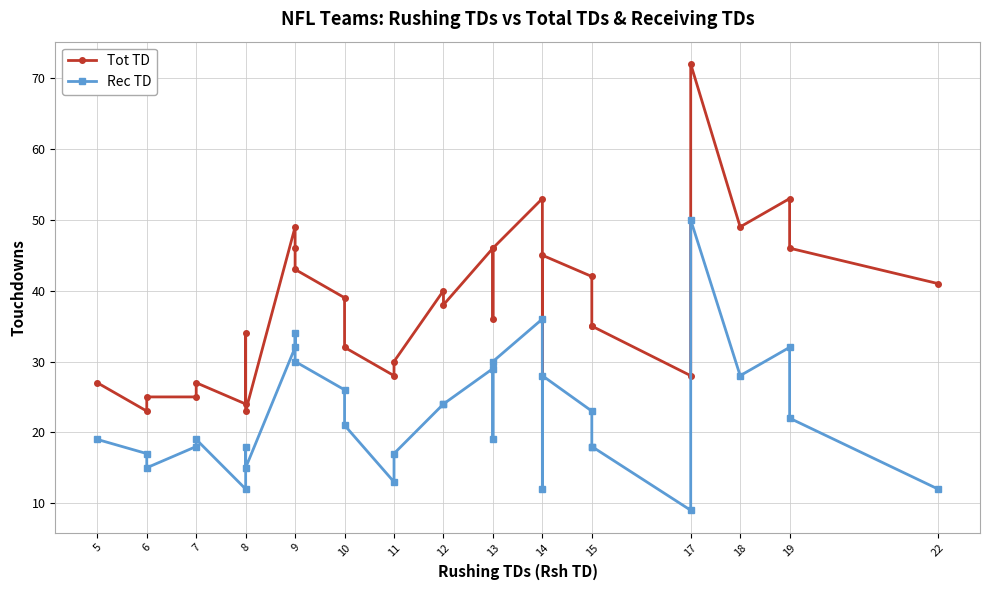

What is the minimum value shown in the chart?

9